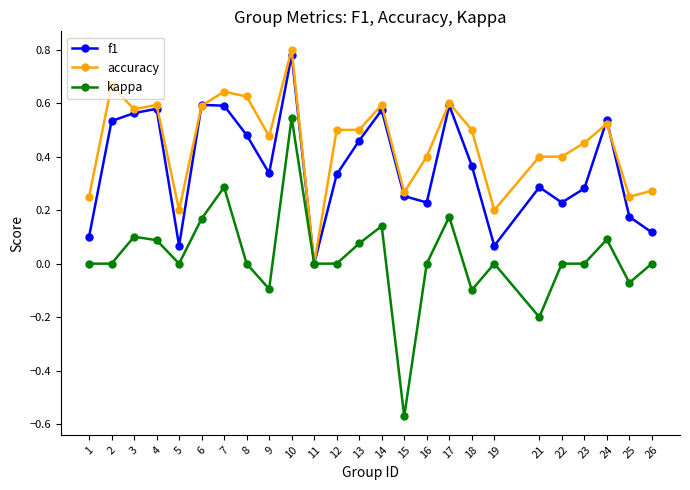

True or false: kappa has a value of 0.0 at 26.

True